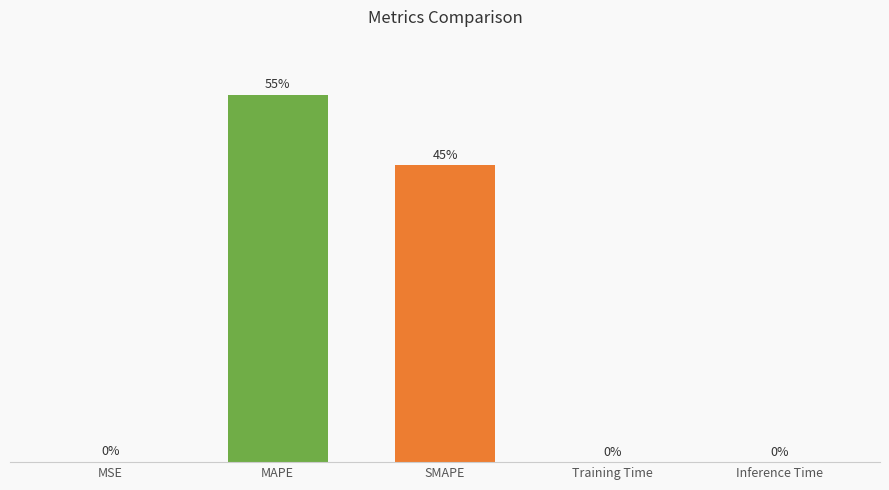

At which category does the chart reach its peak across all series?

MAPE